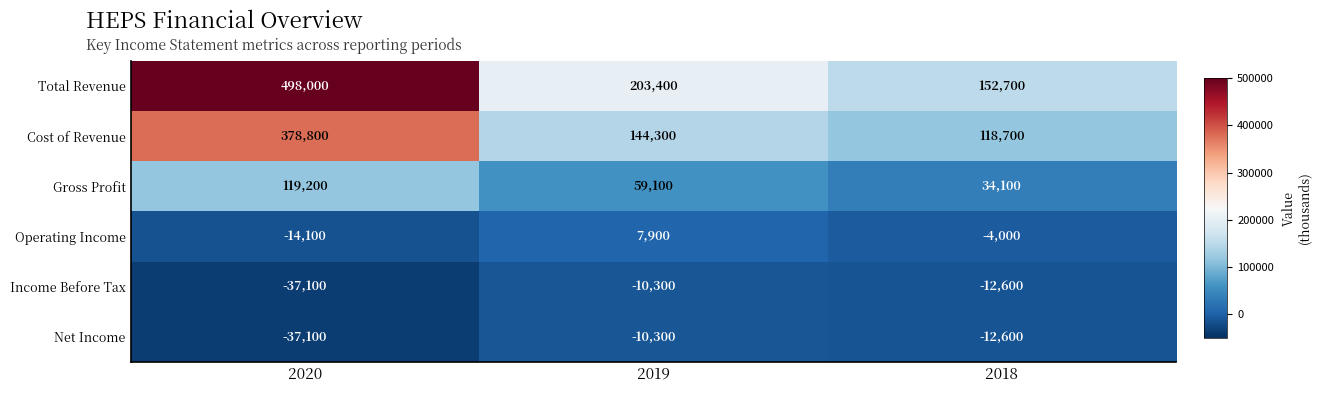

True or false: Cost of Revenue has a value of 604599 at 2020.

False